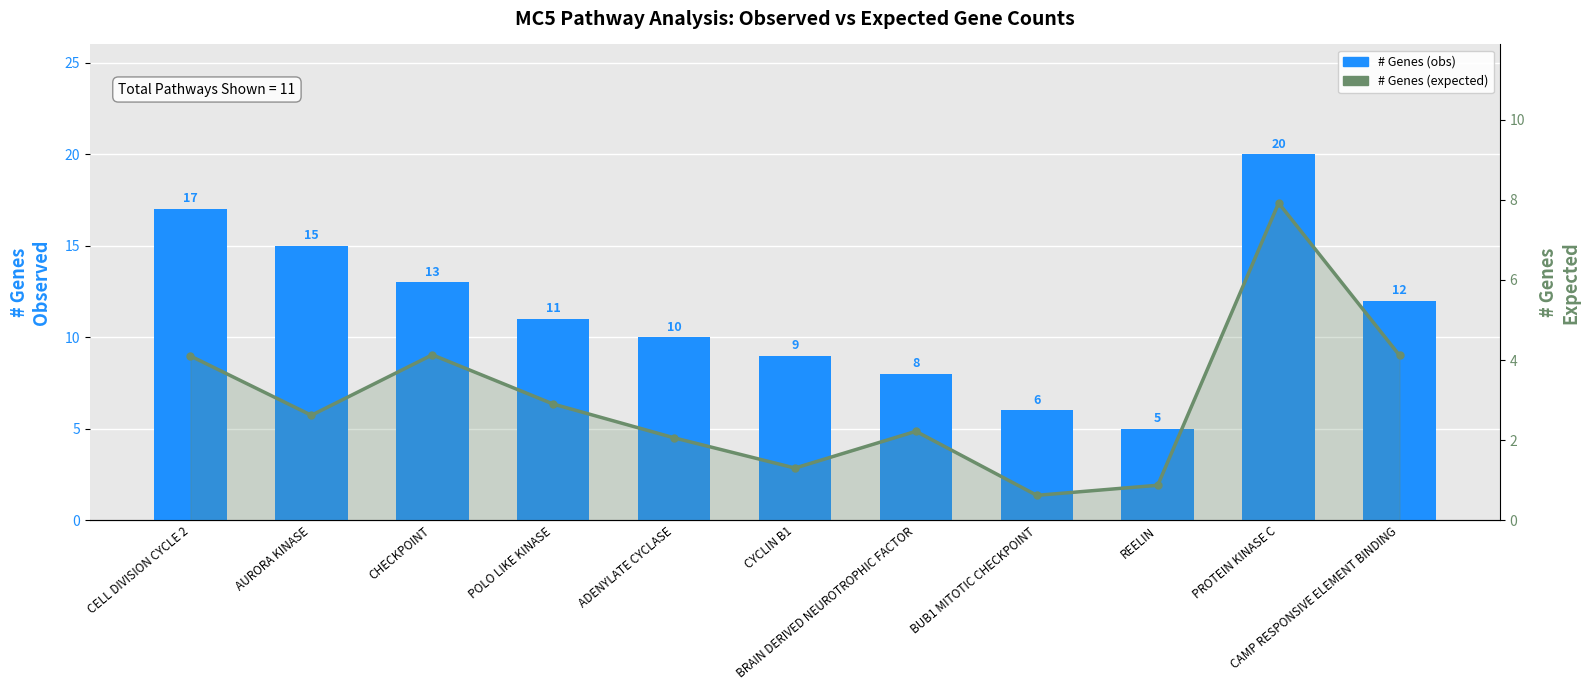

At which label does # Genes (expected) reach its peak?

PROTEIN KINASE C